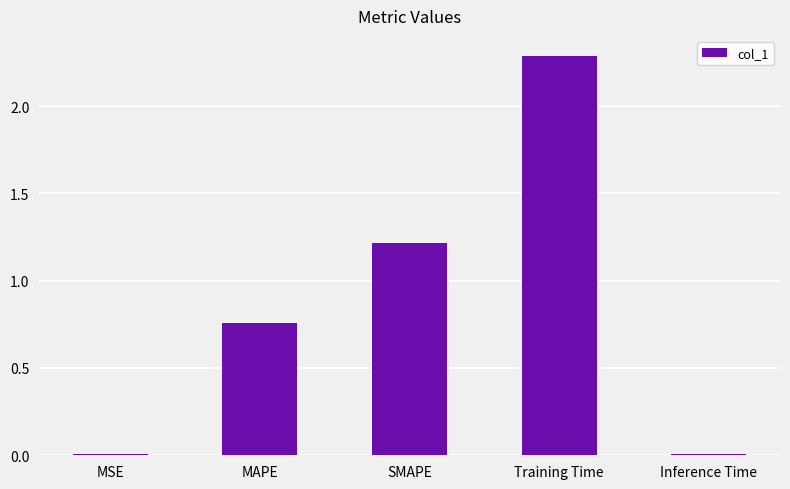

What position from the right is Training Time?

2